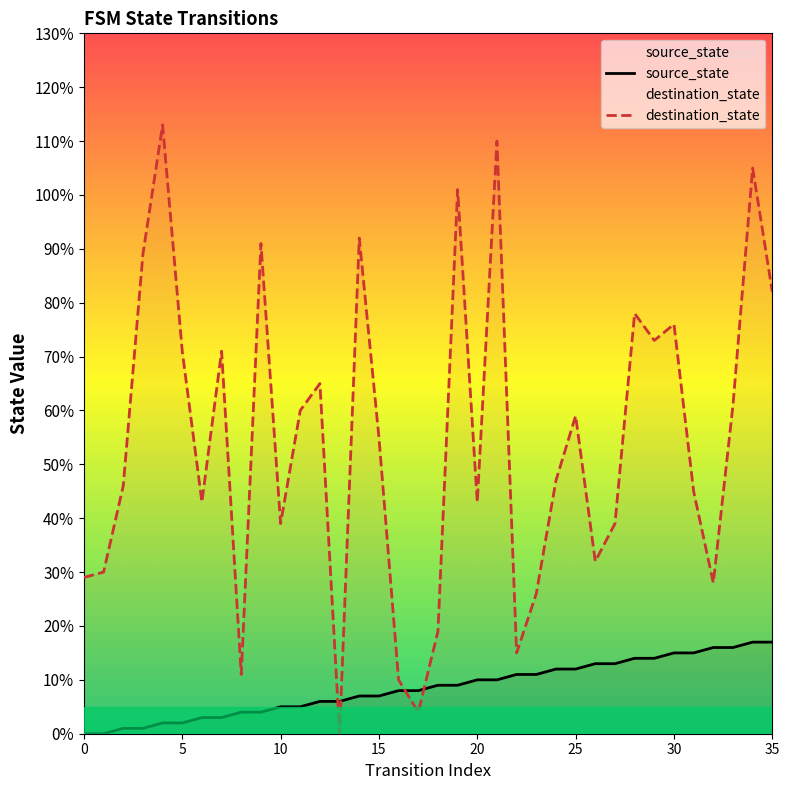

True or false: destination_state has more than 2 points higher than both neighbors.

True